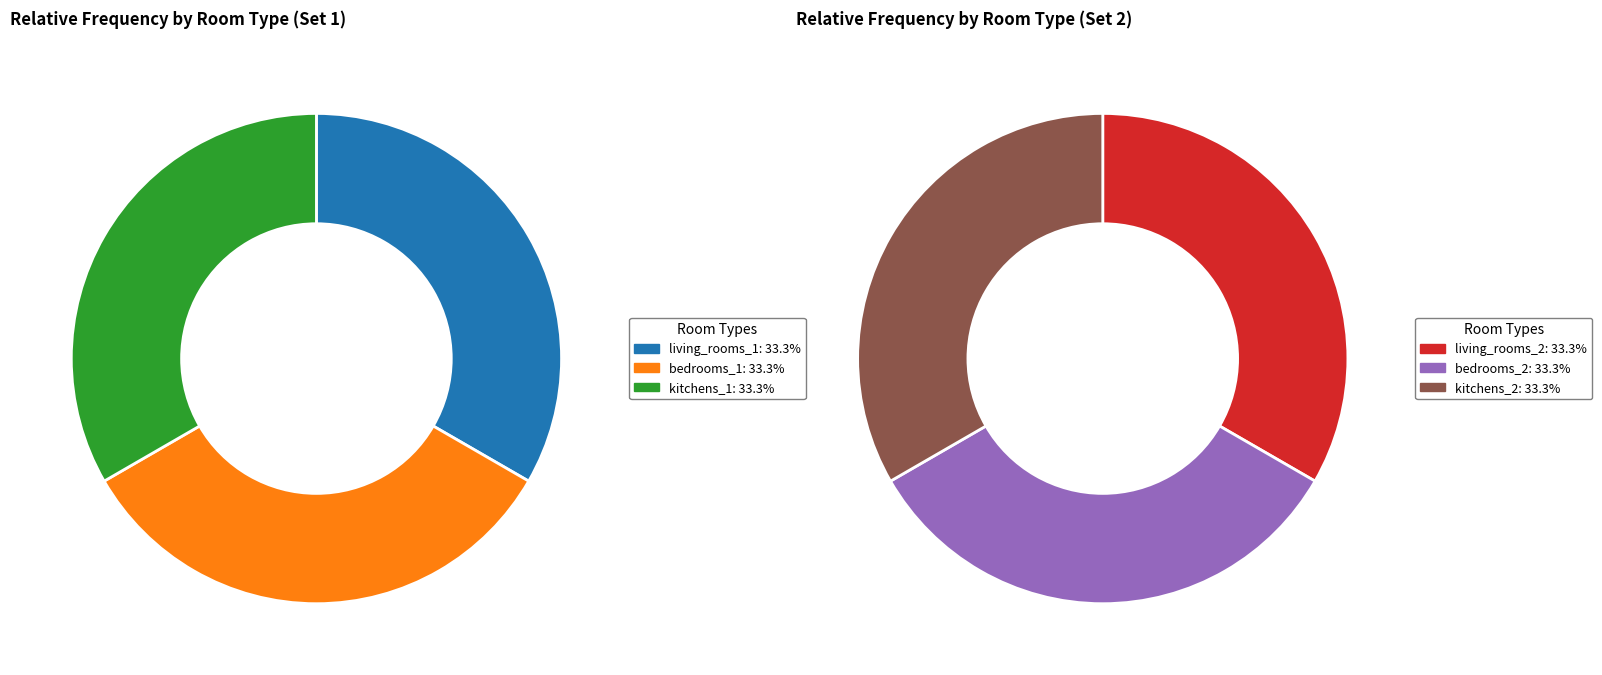

Which category has the smallest portion of the pie?

living_rooms_1